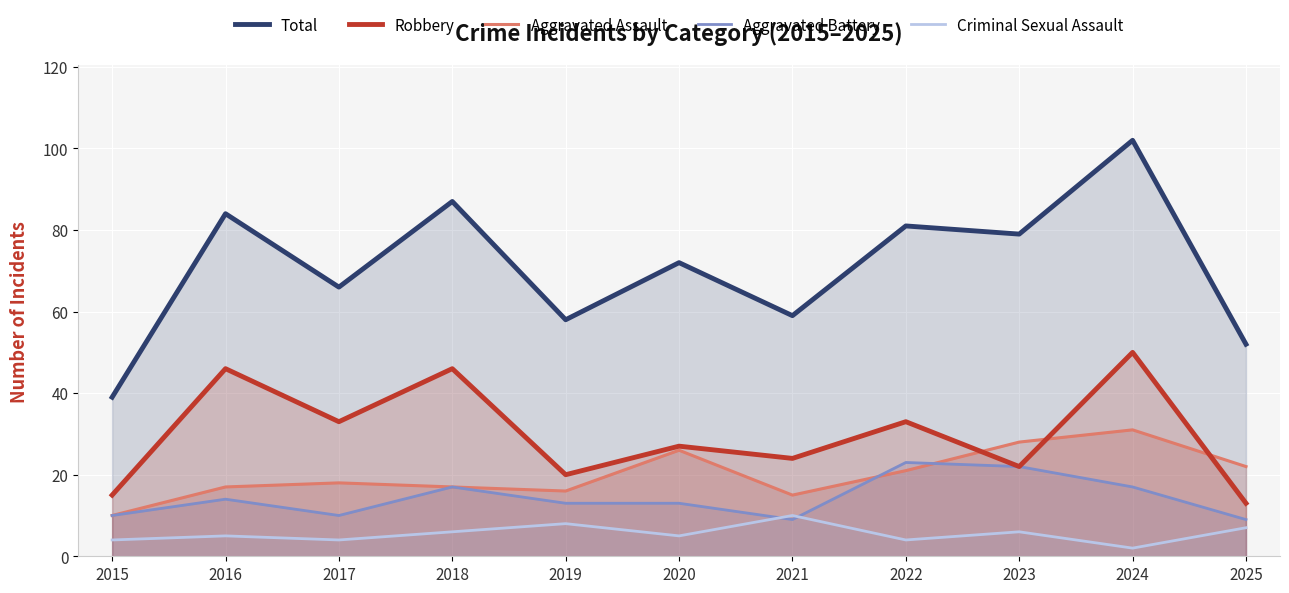

Reading left to right, what are all the values shown in this chart?

Total: 39	84	66	87	58	72	59	81	79	102	52
Robbery: 15	46	33	46	20	27	24	33	22	50	13
Aggravated Assault: 10	17	18	17	16	26	15	21	28	31	22
Aggravated Battery: 10	14	10	17	13	13	9	23	22	17	9
Criminal Sexual Assault: 4	5	4	6	8	5	10	4	6	2	7